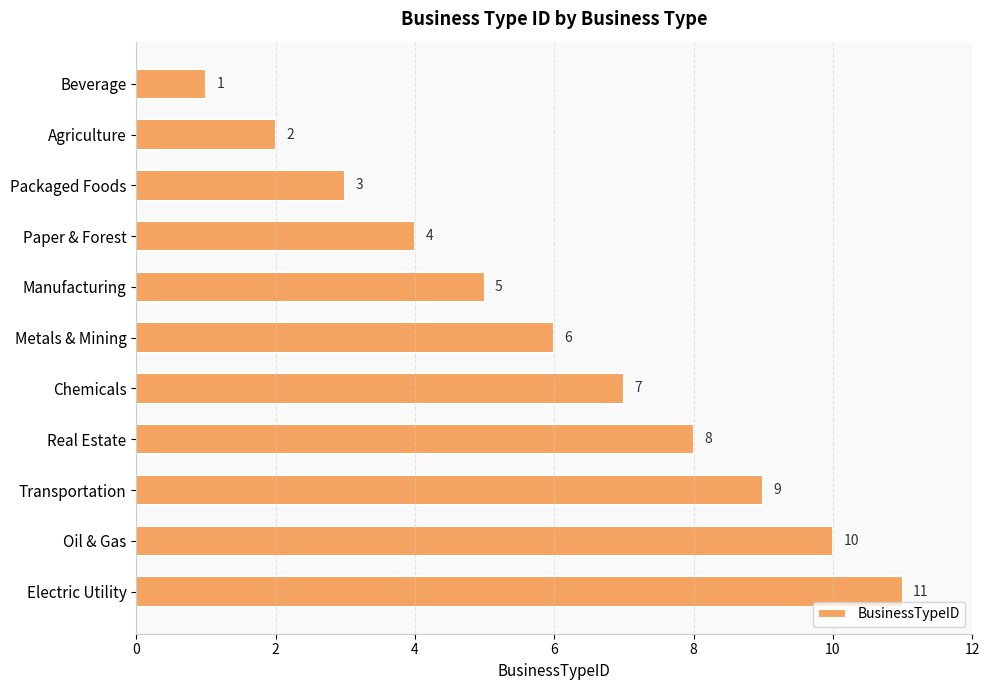

What is the ratio of the value at Oil & Gas to the value at Chemicals?

1.4